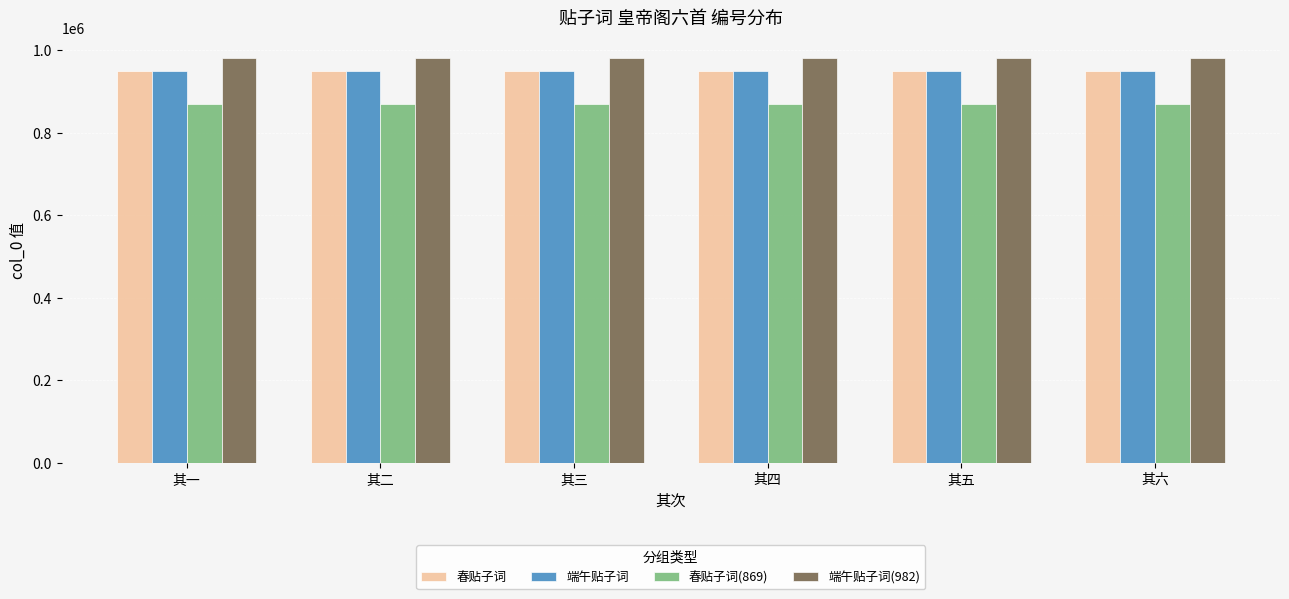

What is the difference between the 春贴子词 values at 其一 and 其二?

1